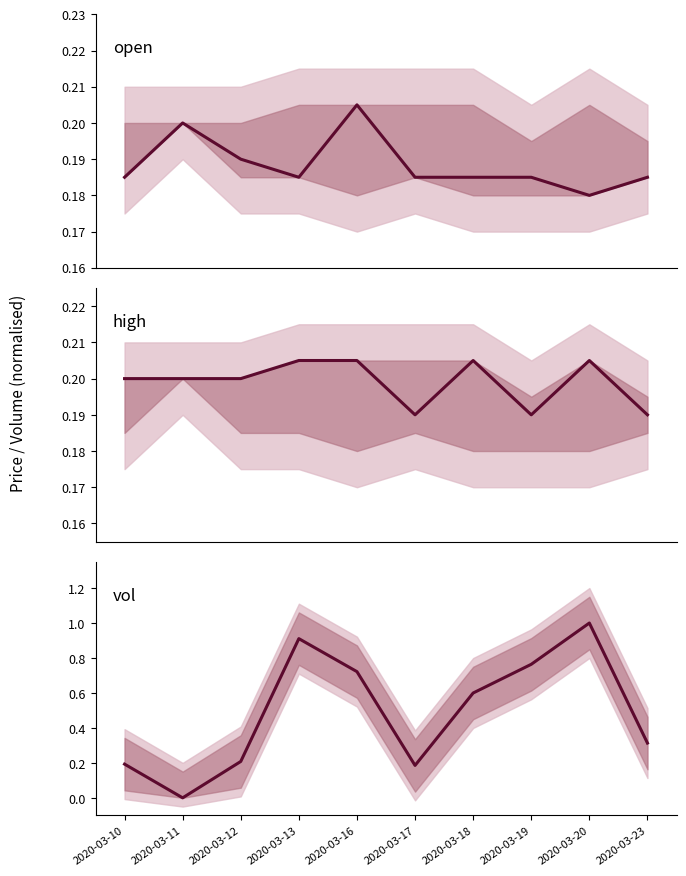

Which series has the widest spread of values?

vol